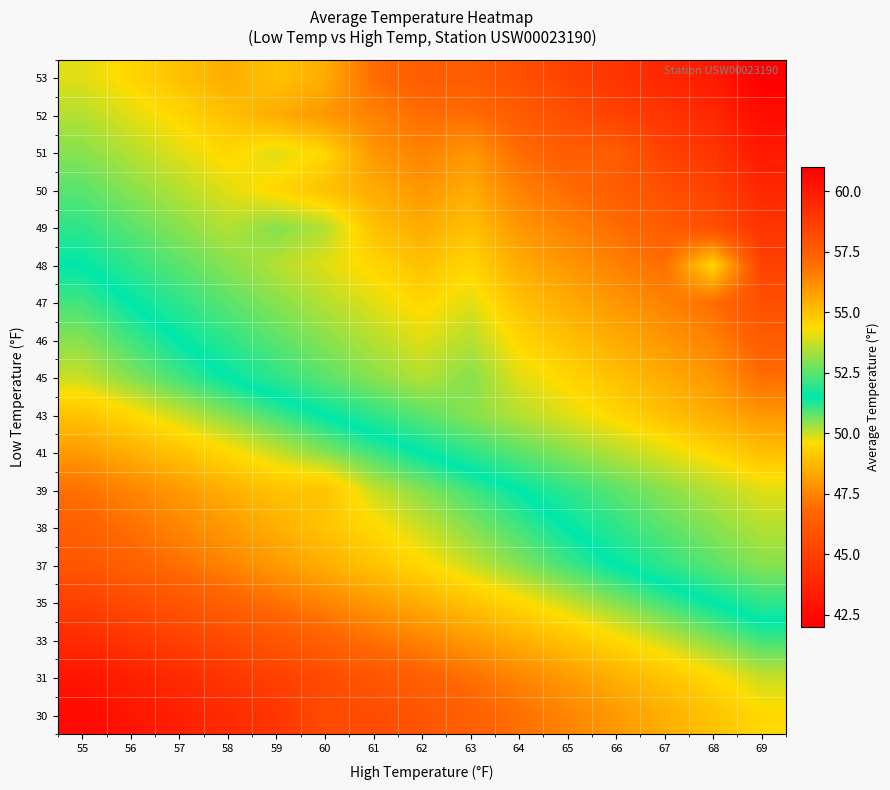

What is the spread (max minus min) of values at 66?

11.0